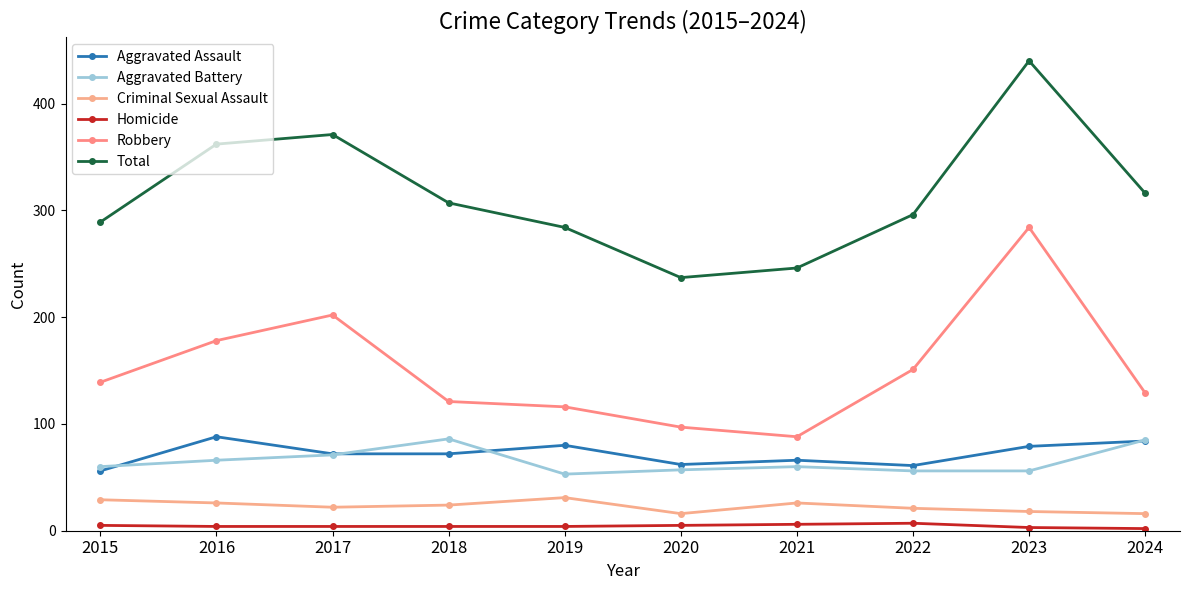

Is the value of Aggravated Assault at 2020 greater than the value of Total at 2022?

No